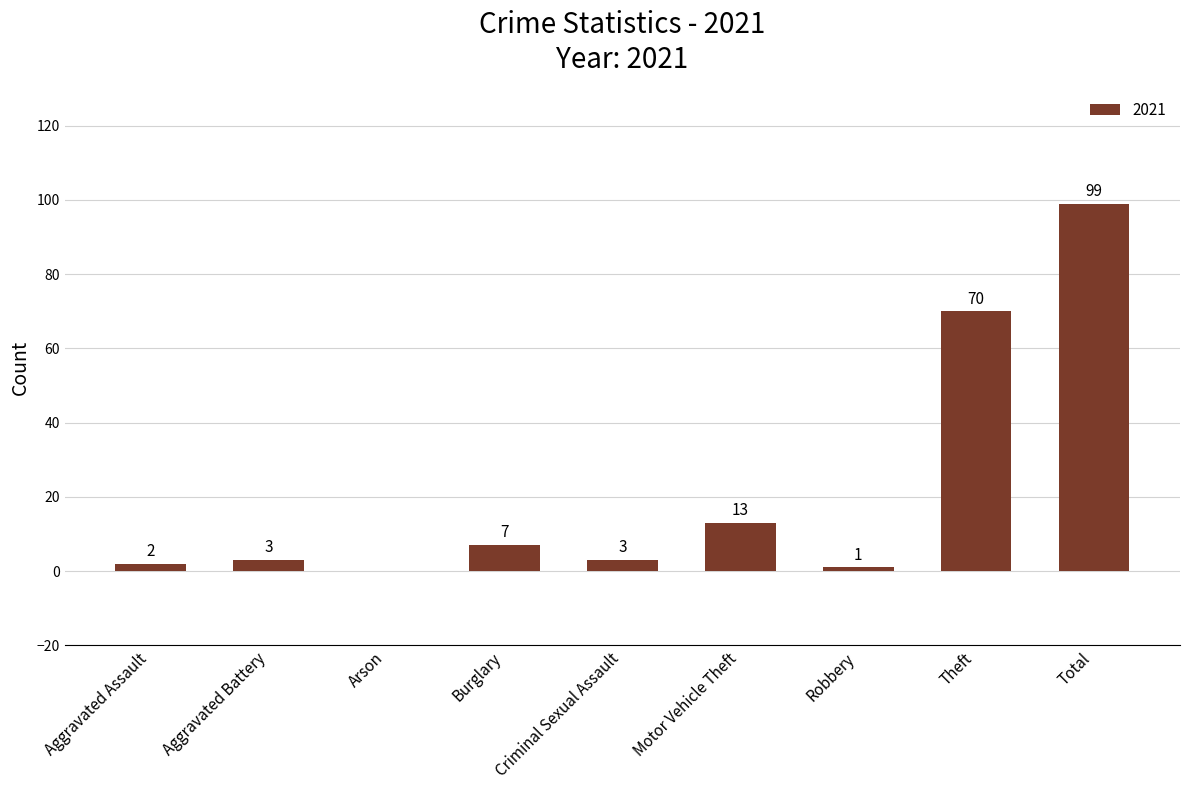

What is the sum of the values at Criminal Sexual Assault and Arson?

3